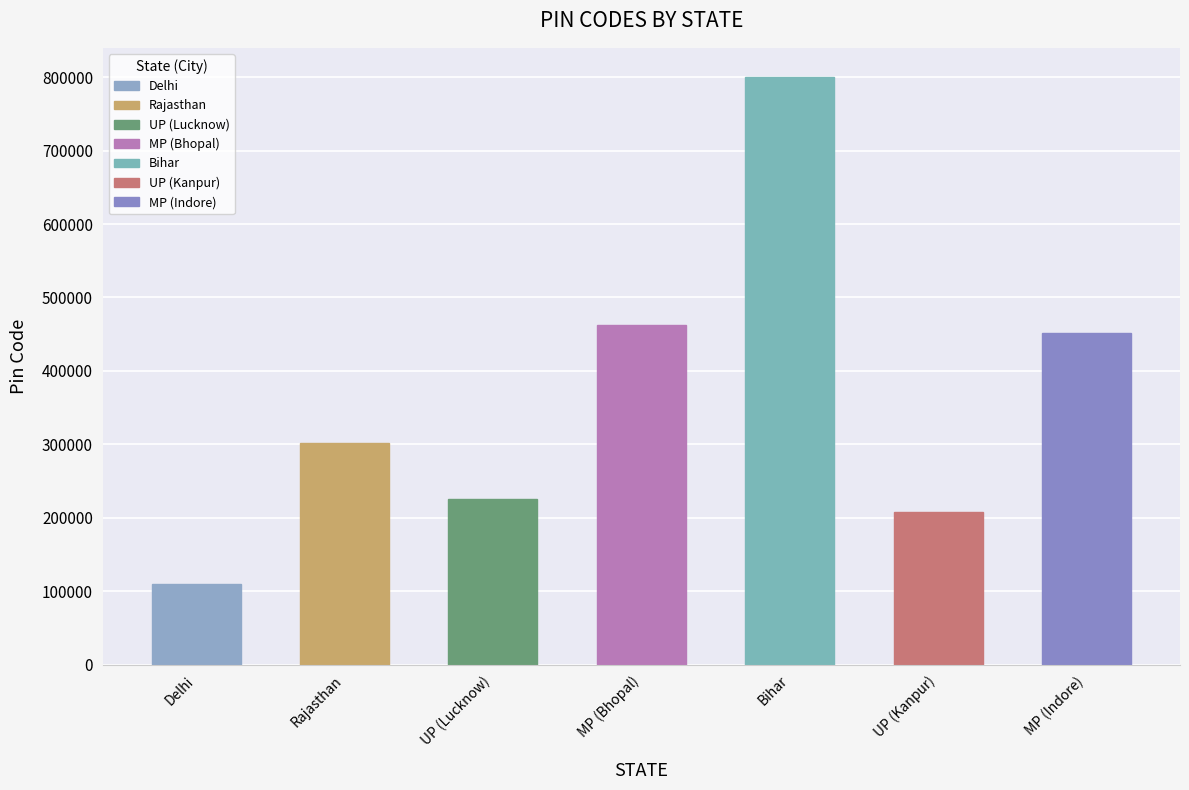

List the labels in order of value, smallest first.

Delhi, UP (Kanpur), UP (Lucknow), Rajasthan, MP (Indore), MP (Bhopal), Bihar